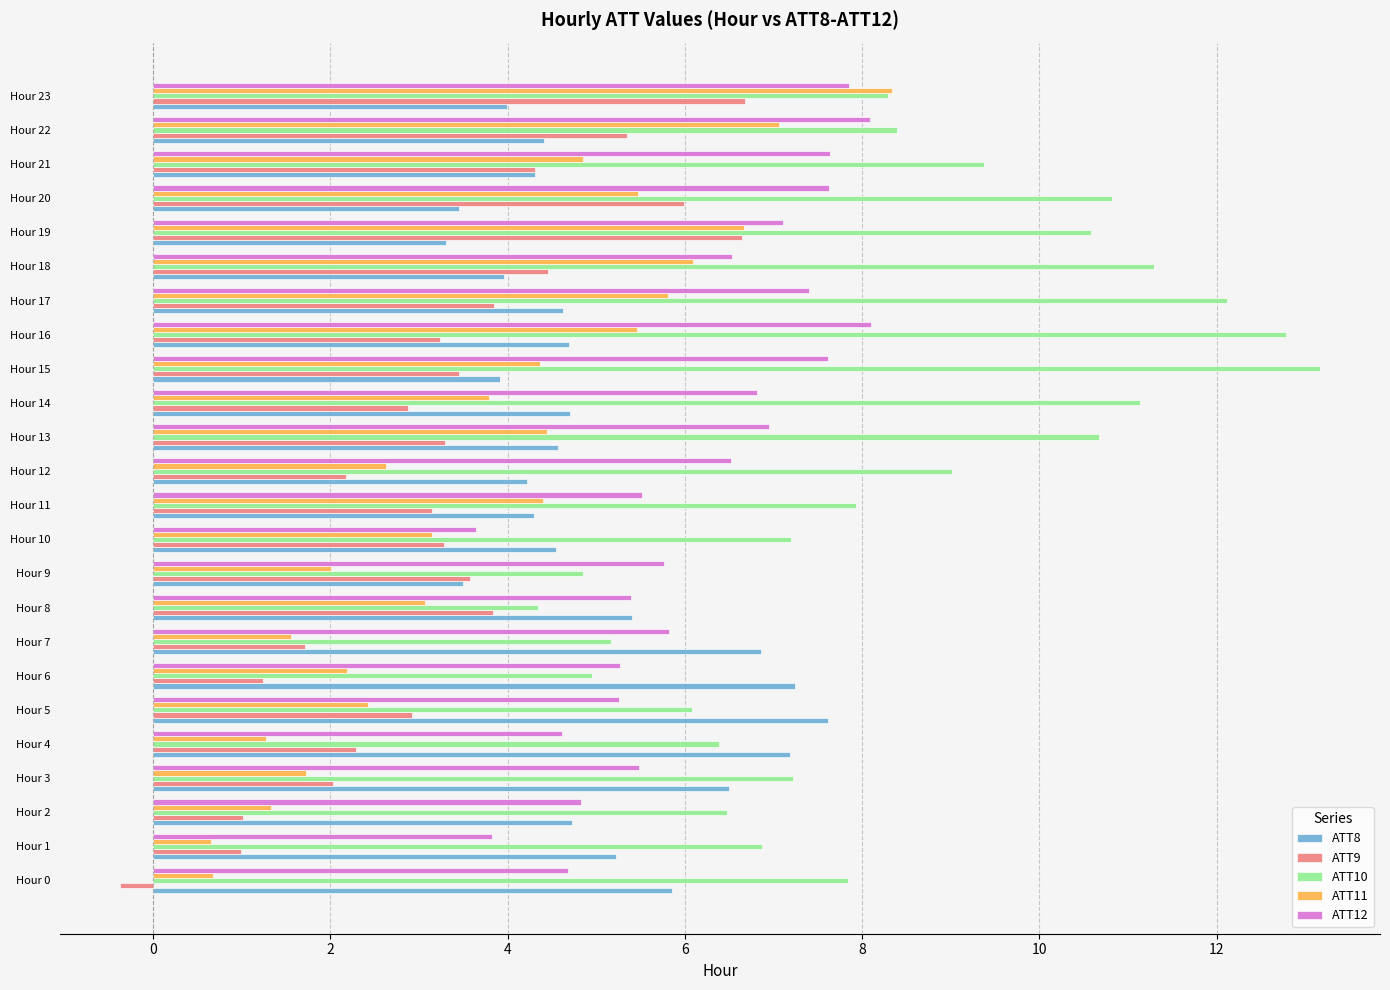

At which category is the sum across all series the highest?

Hour 23